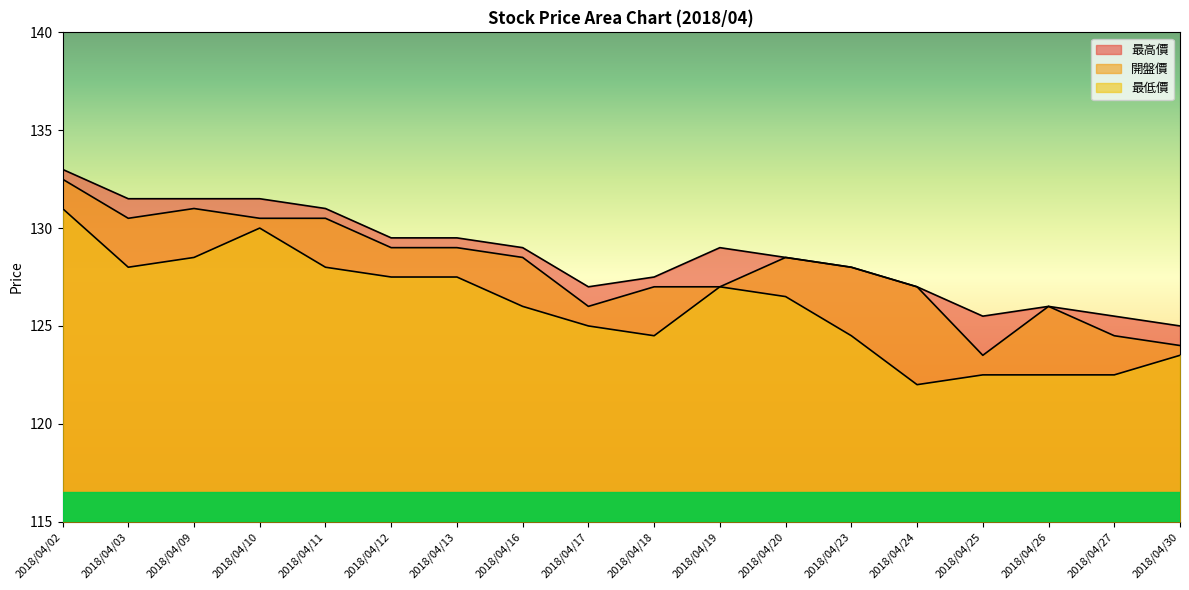

At which label is 最高價 closest to 129?

2018/04/16